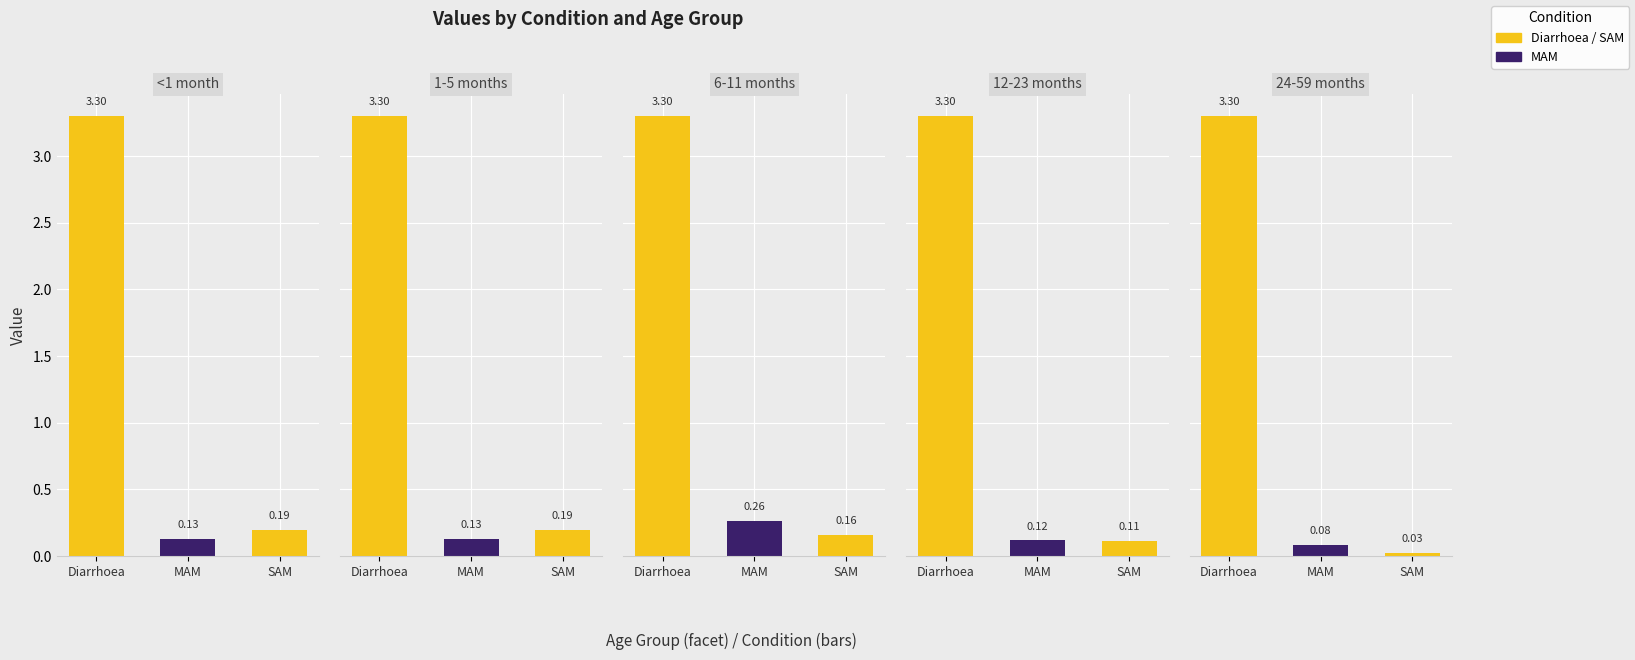

At how many categories does at least one series exceed 1?

1